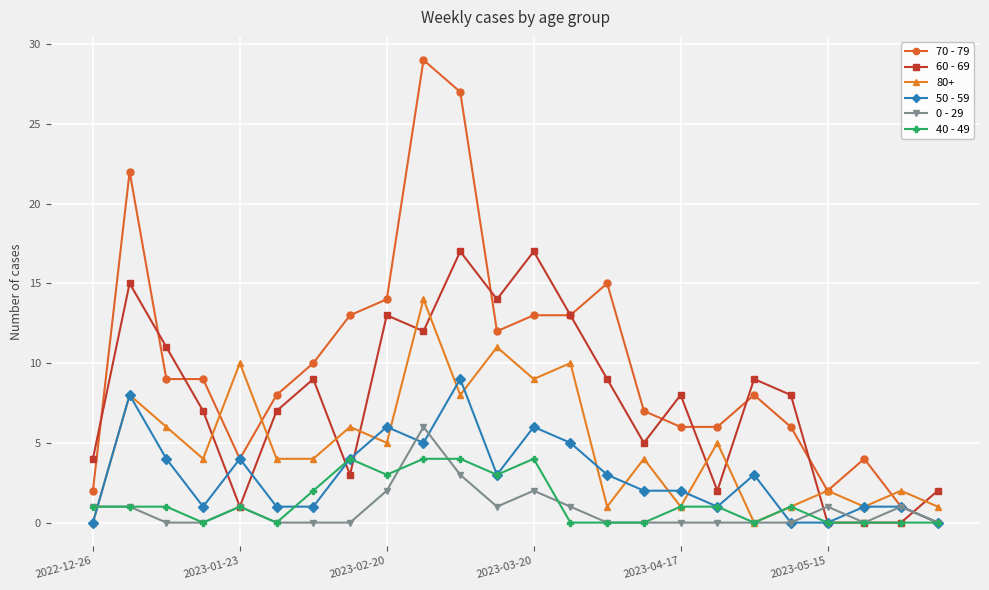

How many lines are shown in the chart?

6